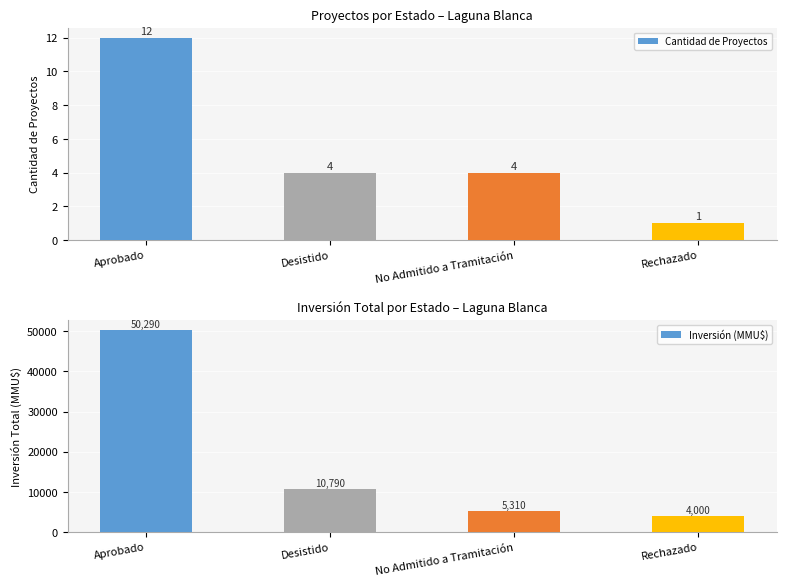

List the series in order of their peak value, lowest first.

Cantidad de Proyectos, Inversión (MMU$)